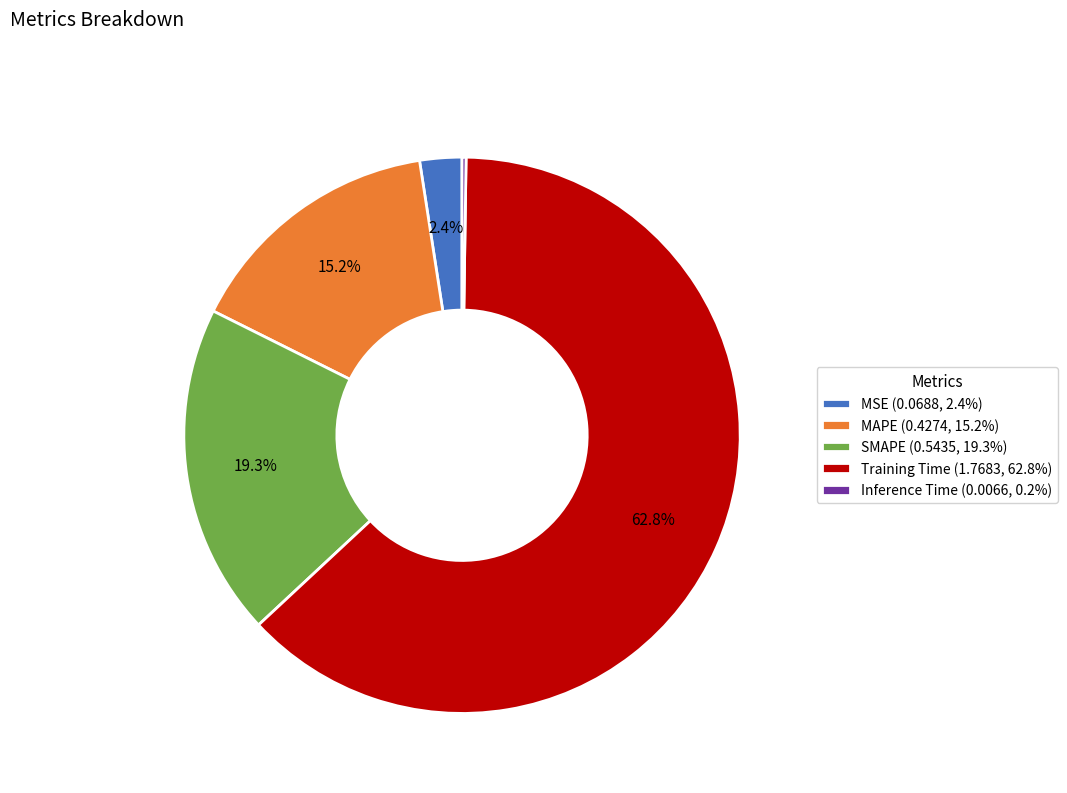

Does Training Time represent more than half of the total?

Yes